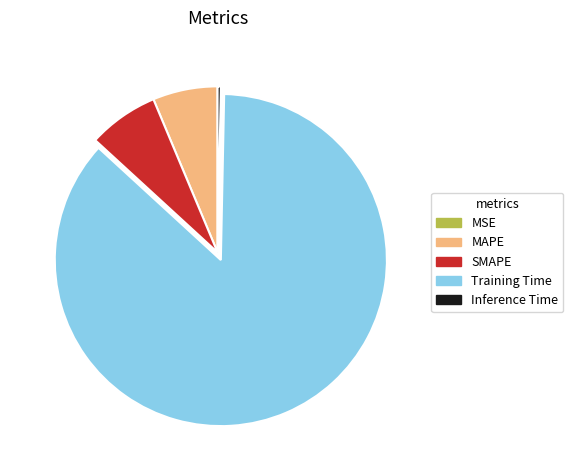

Is there a majority slice in this chart?

Yes